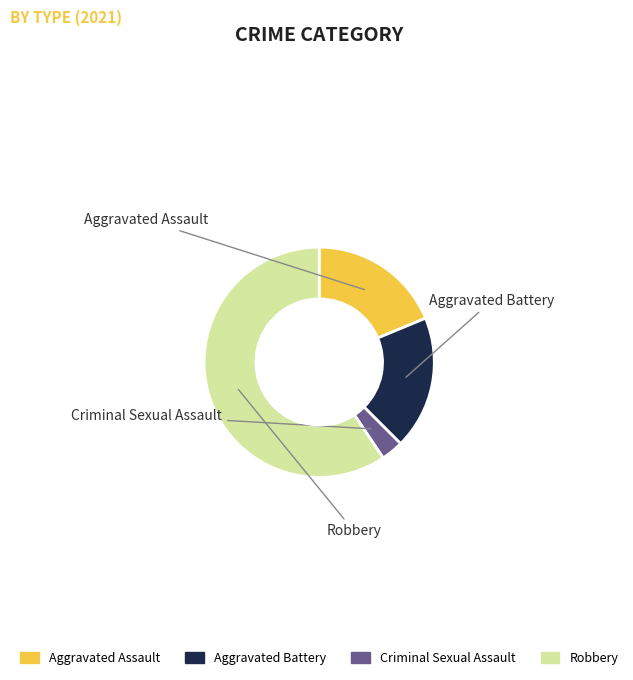

Which category has the biggest portion of the pie?

Robbery